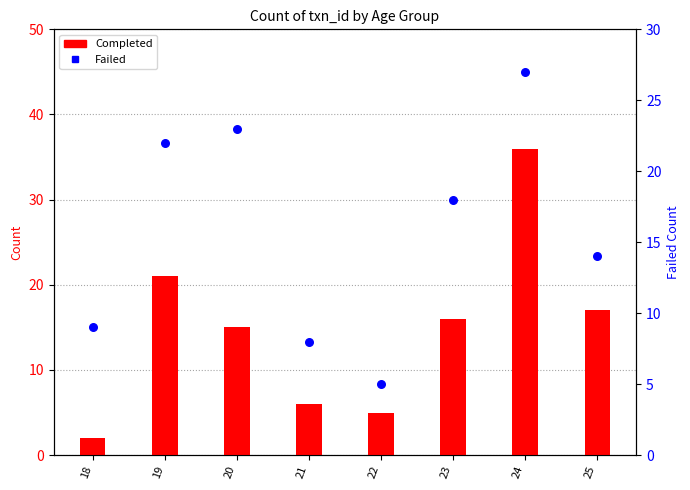

At which category is the sum across all series the highest?

24